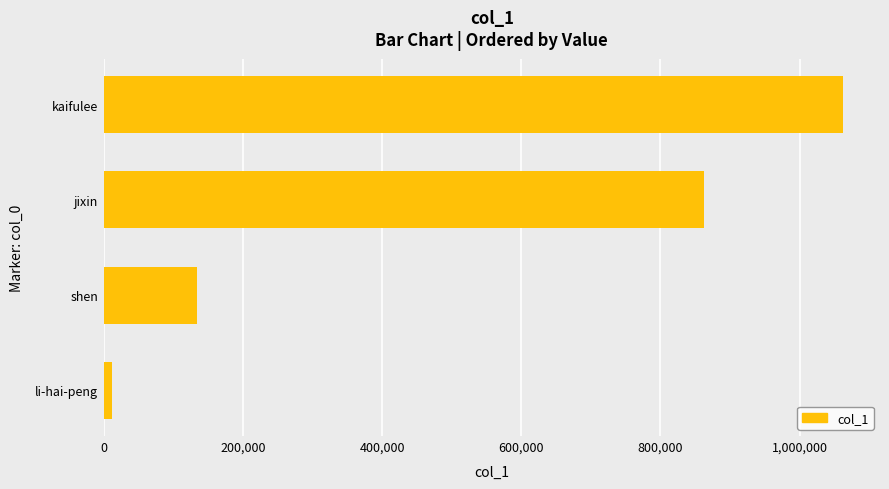

Which has a higher value, jixin or li-hai-peng?

jixin